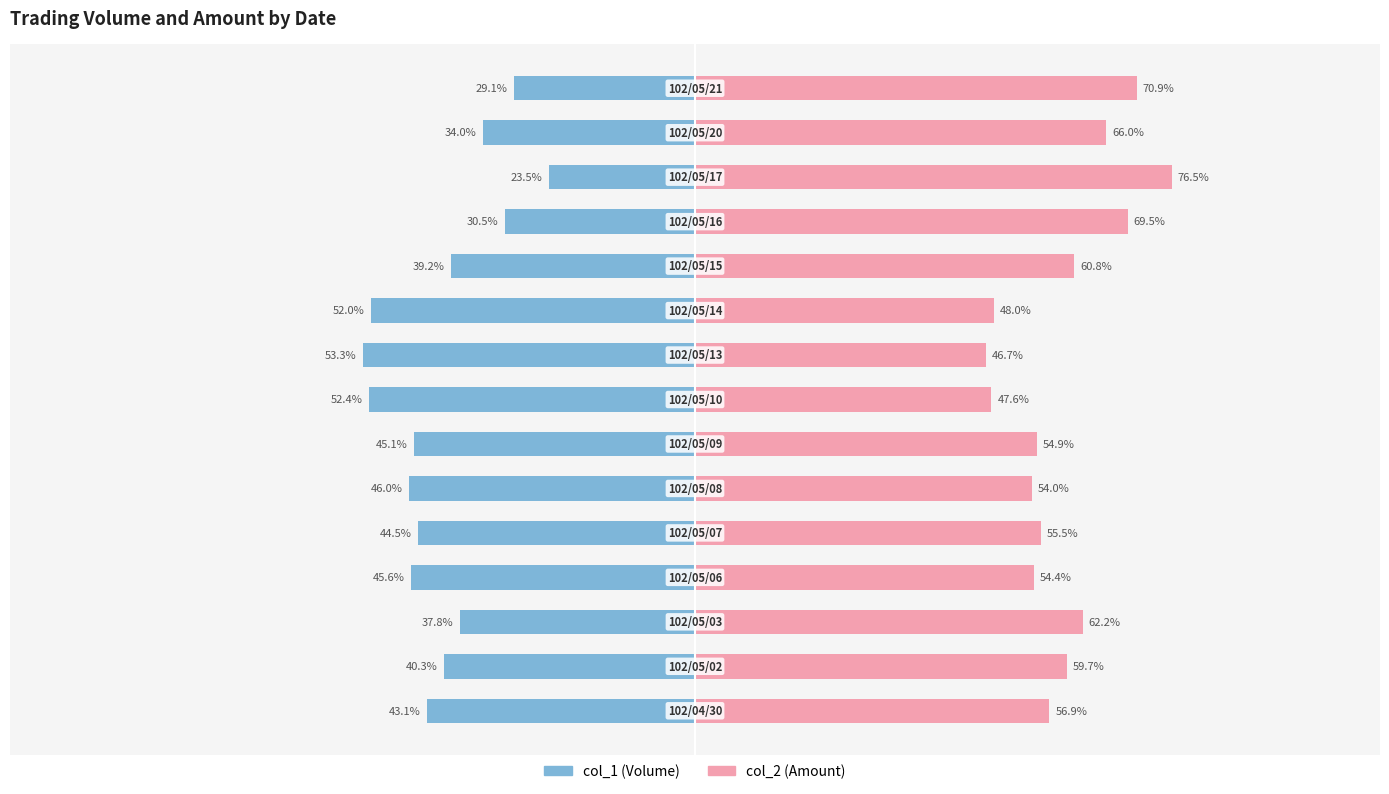

Which series has the largest total across all categories?

col_2 (pct of col_1)